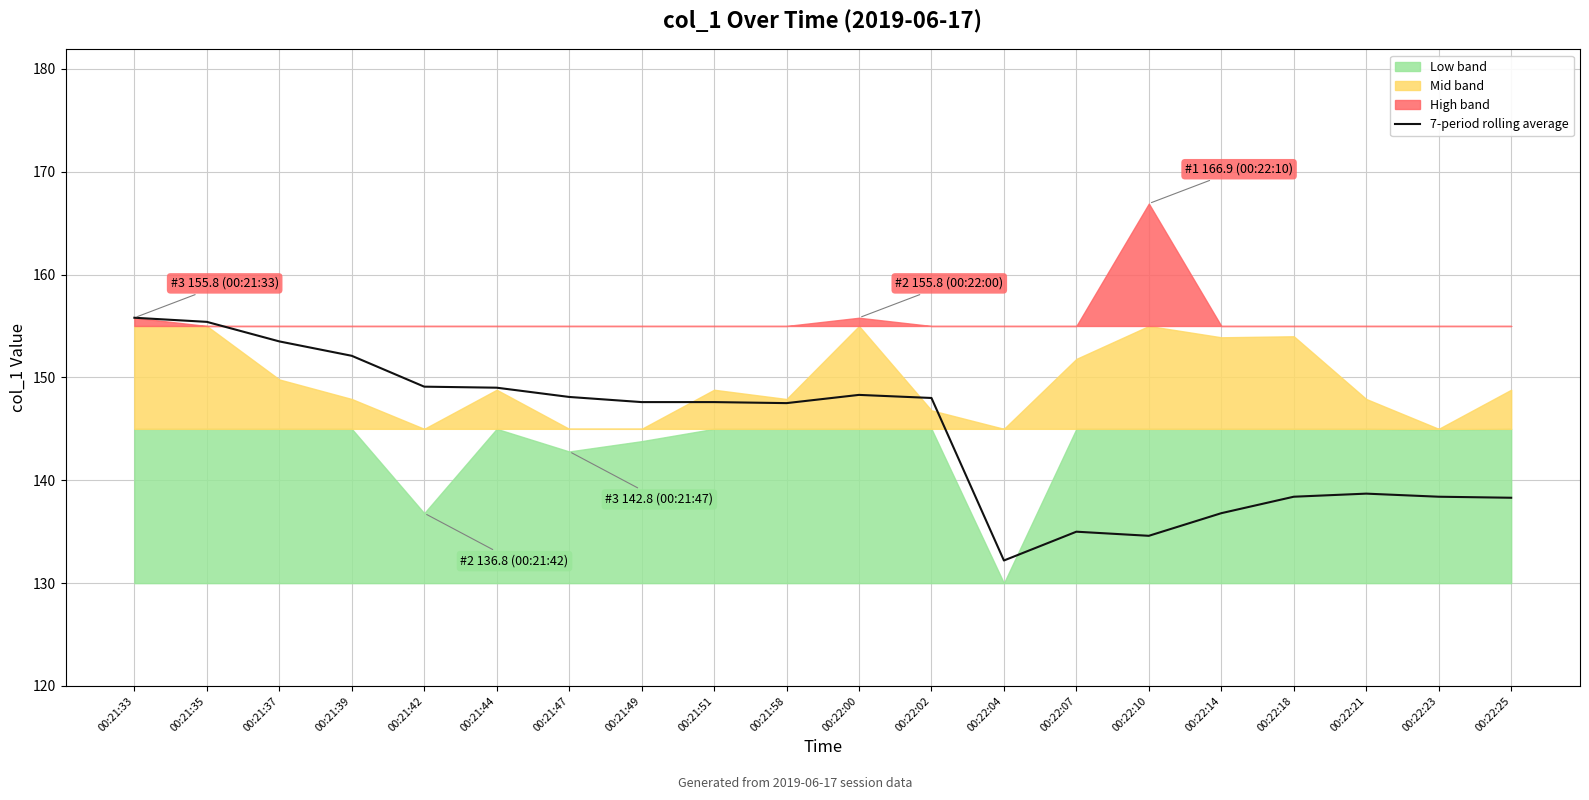

What is the difference between the maximum and minimum values?

23.6